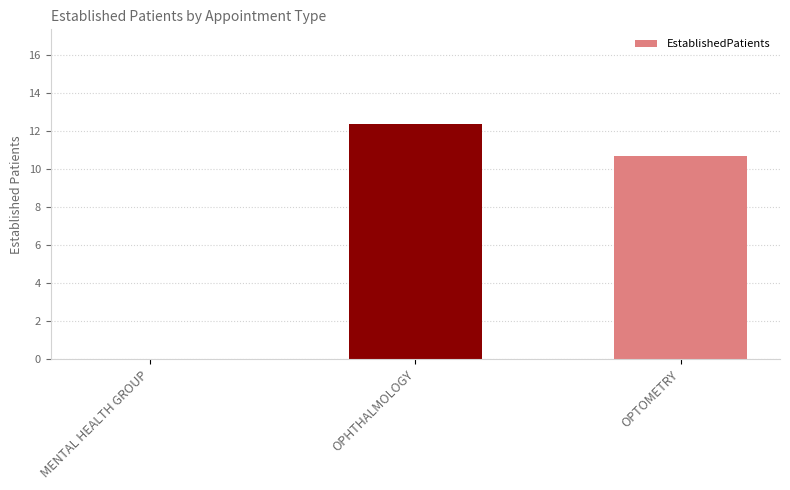

Where is the data nearest to the value 6?

OPTOMETRY